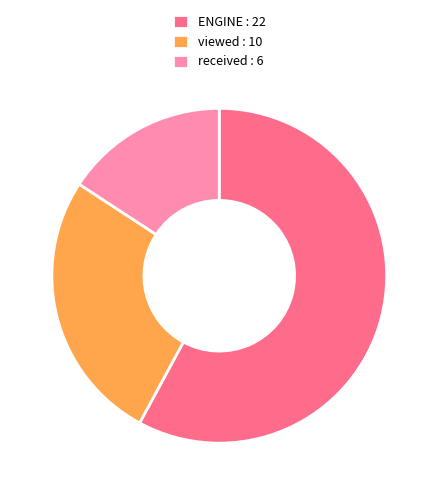

Which has a higher value, ENGINE or viewed?

ENGINE